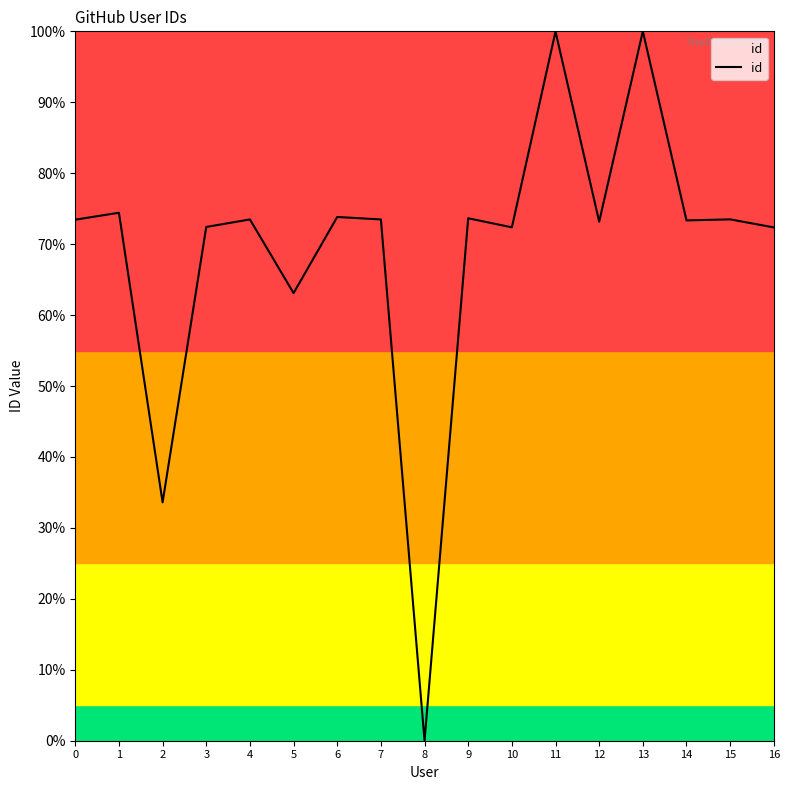

What is the change in value from 5 to 8?

-0.6